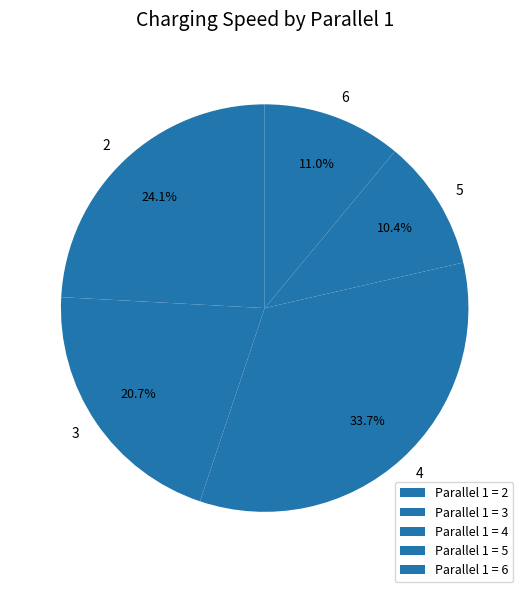

The 5 slice represents 21% of the pie. True or false?

False